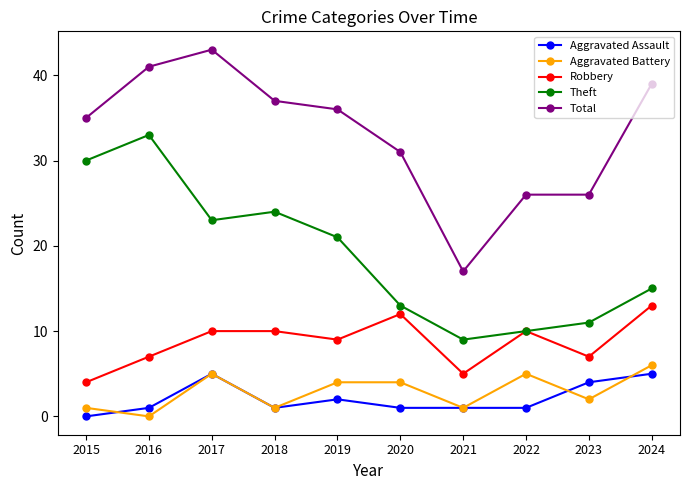

At which category is the sum across all series the highest?

2017